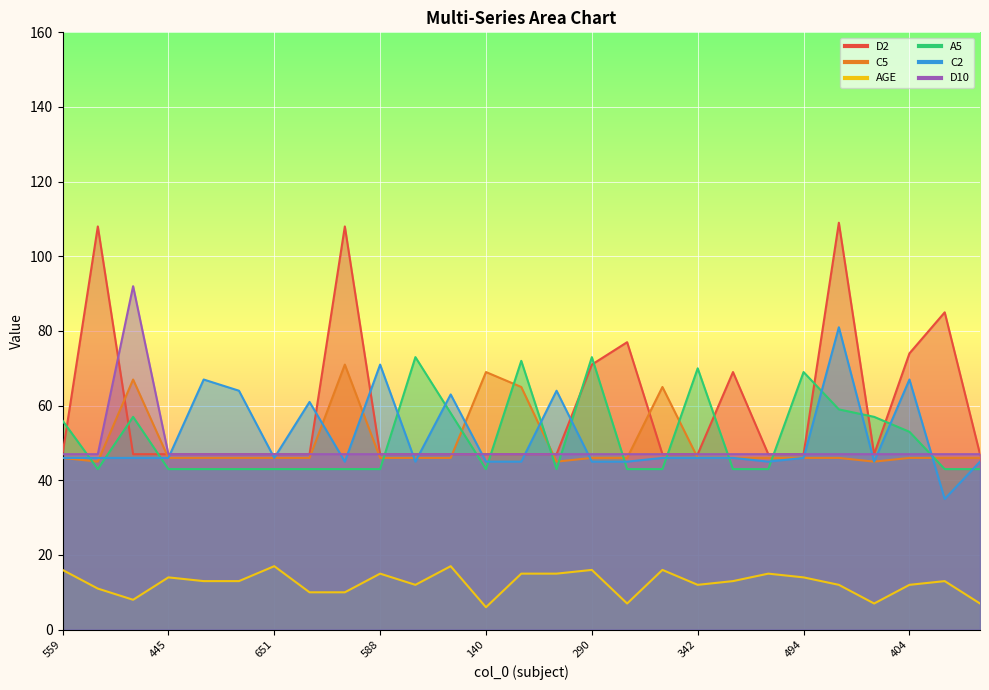

What is the sum of the C2 values at 290 and 274?

108